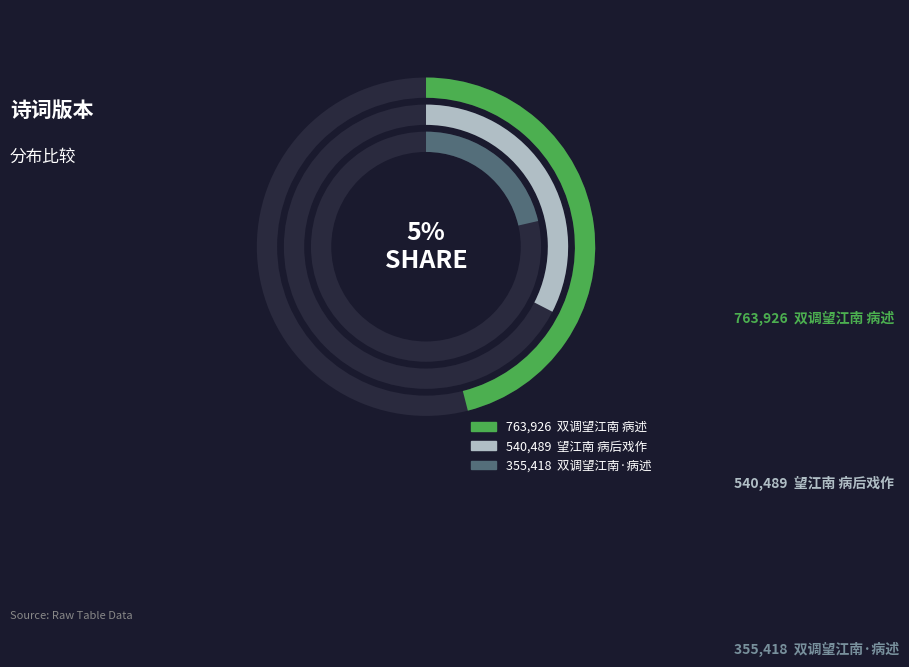

Combined, what portion of the pie is 双调望江南·病述 and 望江南 病后戏作?

54.0%